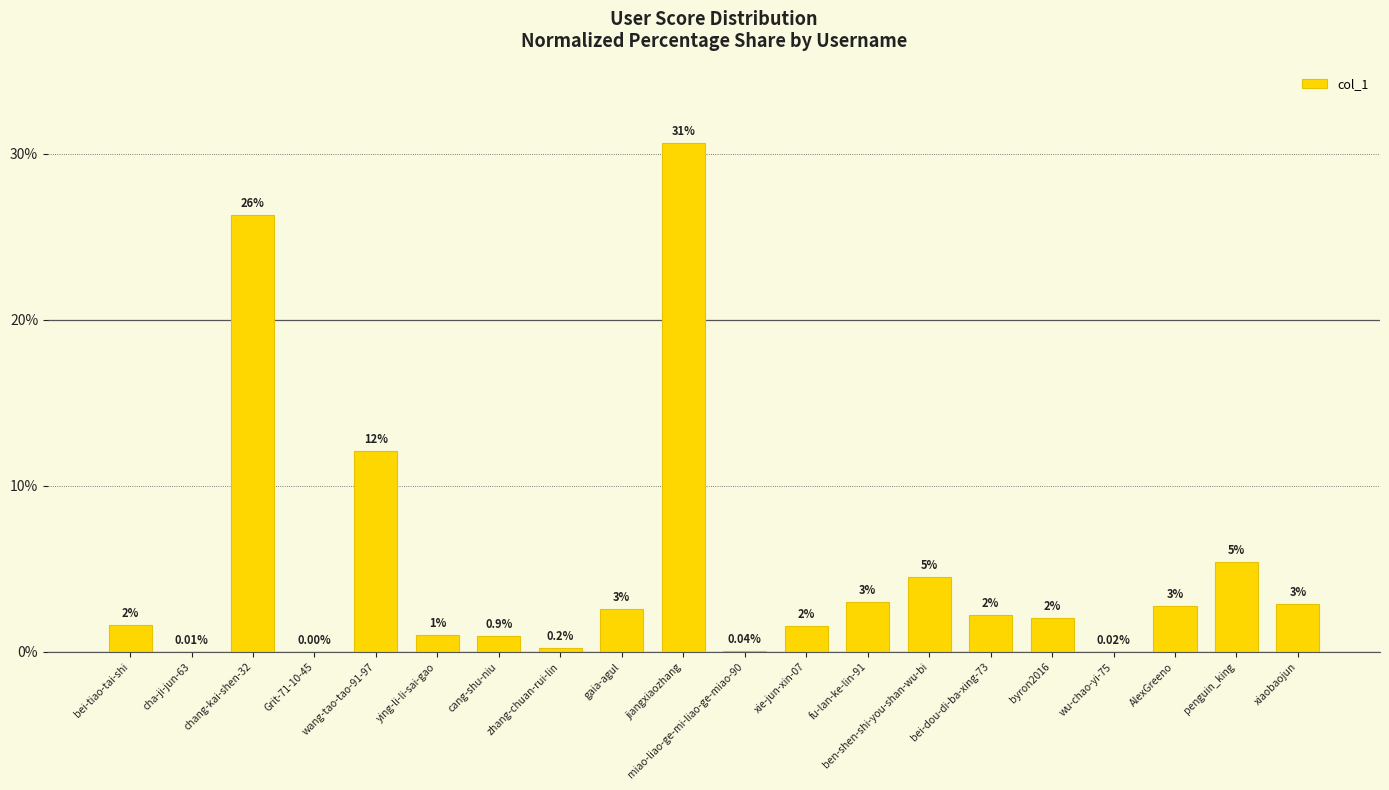

The chart shows a value of 1.0 at ying-li-li-sai-gao. True or false?

True